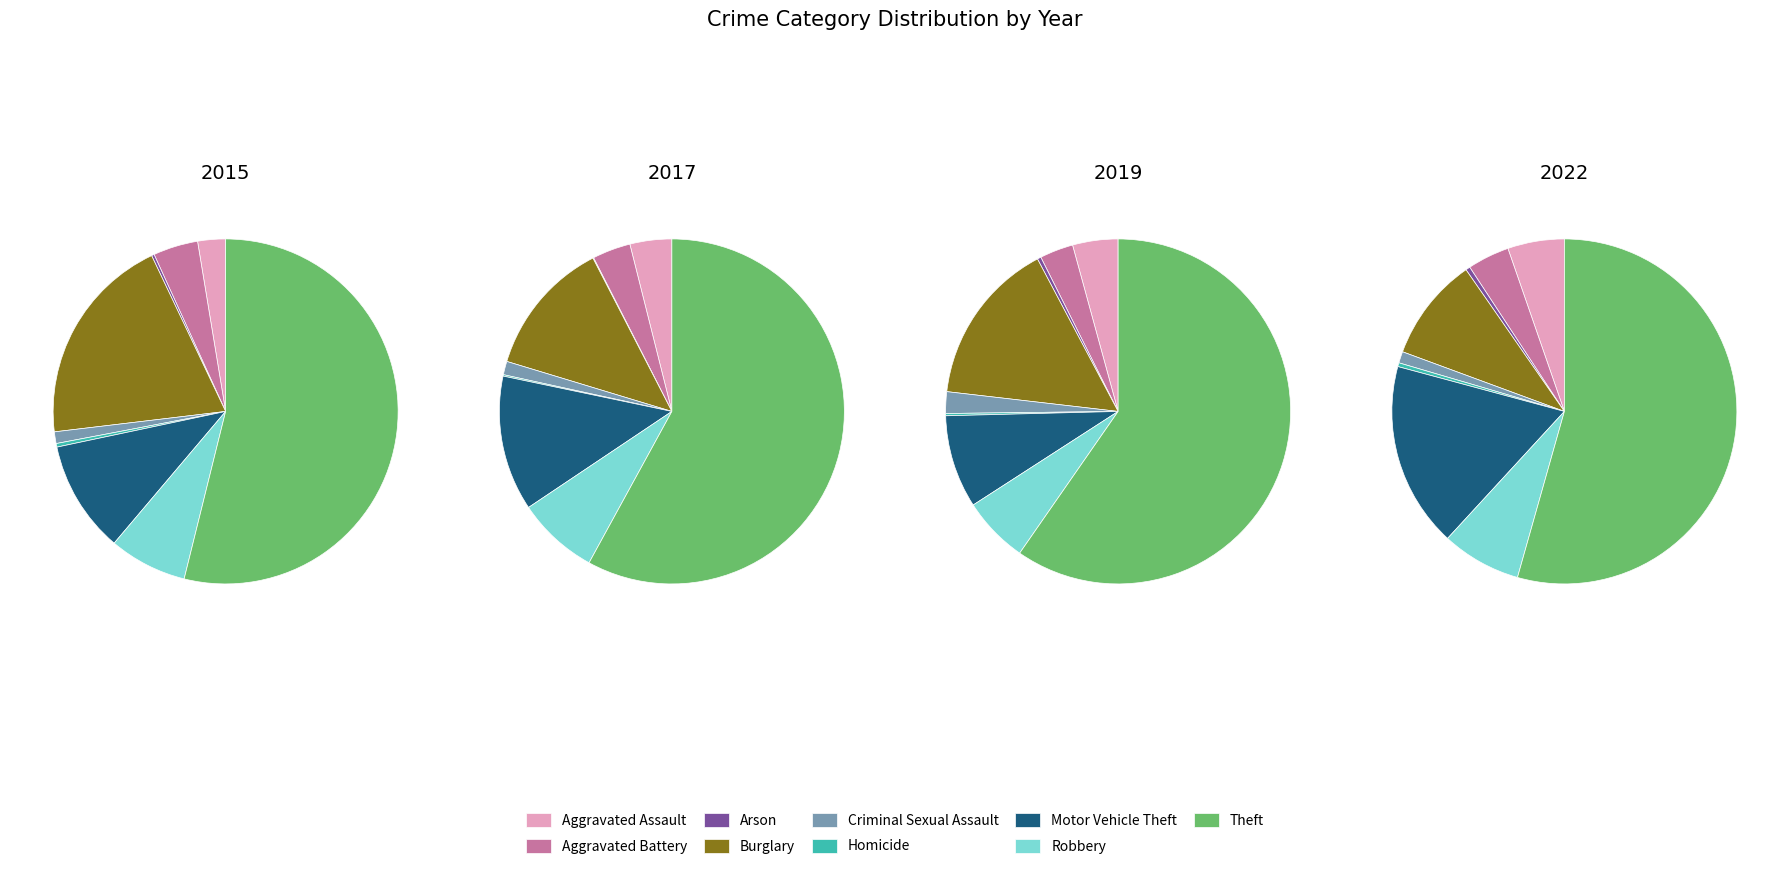

True or false: Robbery accounts for 6% of the total.

True